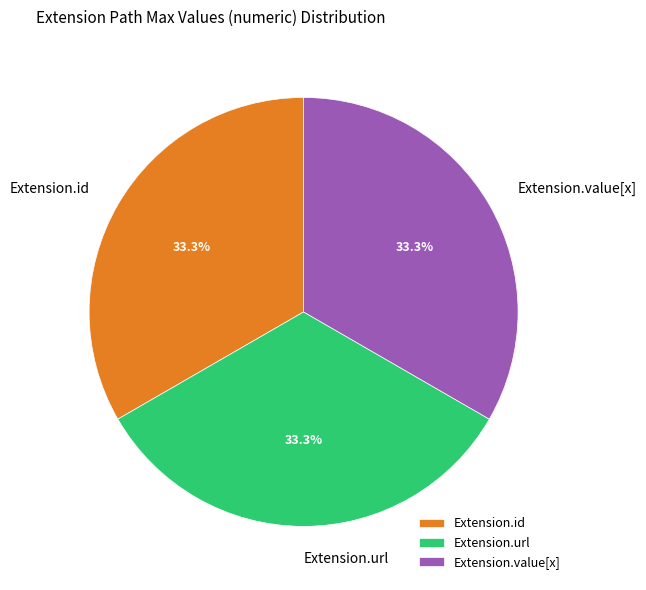

How many slices are in this pie chart?

3